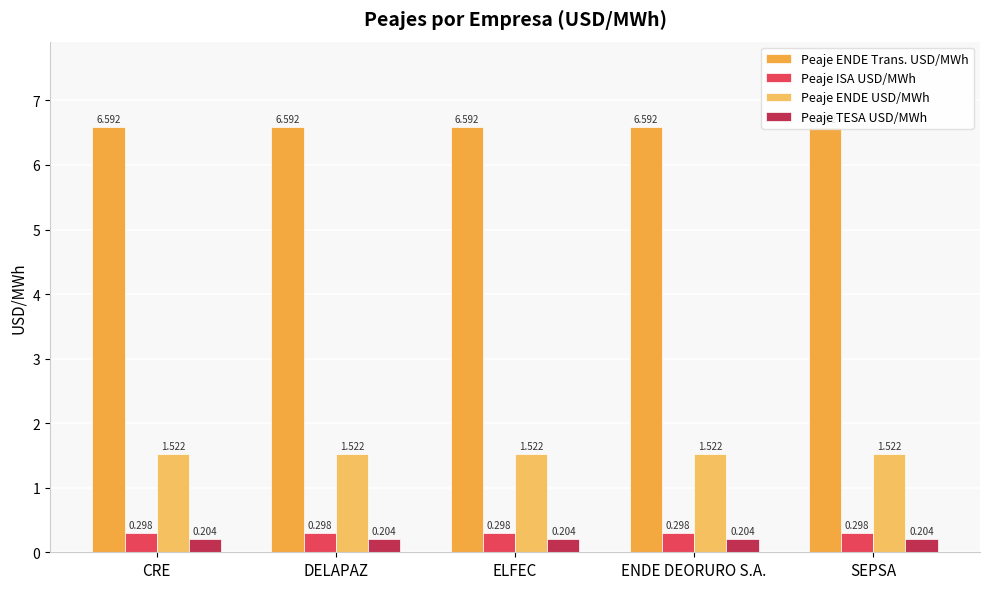

Is it true that Peaje ISA USD/MWh equals 0.5 at DELAPAZ?

False